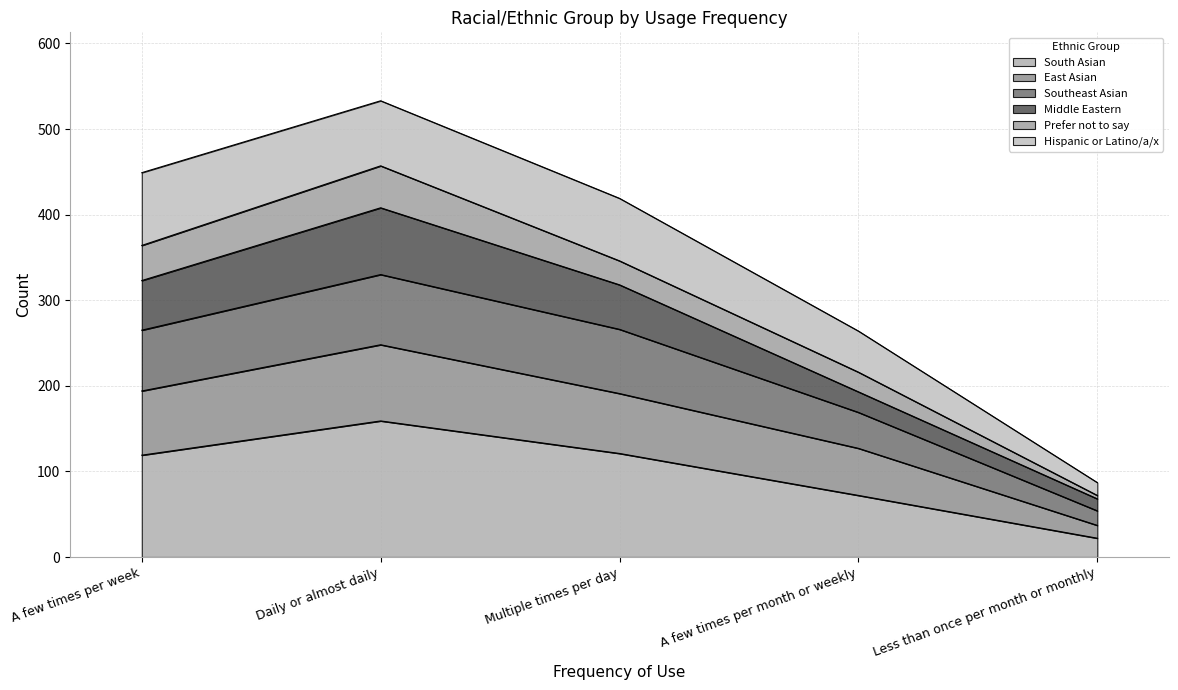

Where does the Southeast Asian series first go above 265?

Daily or almost daily